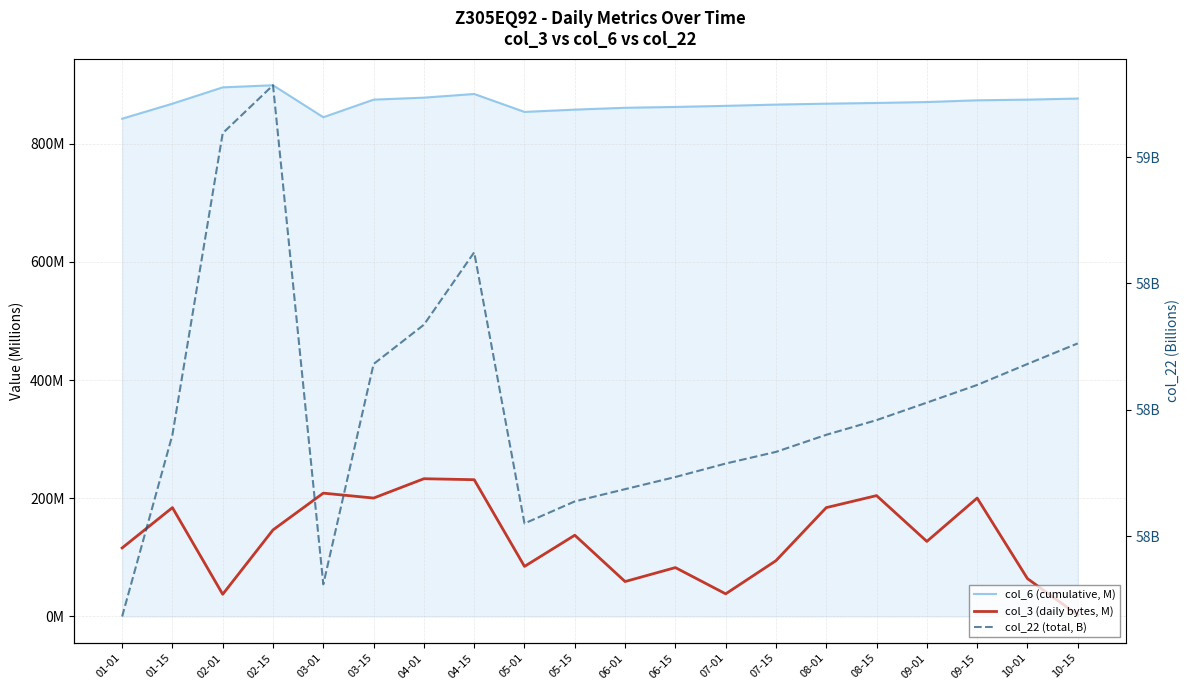

At which label does col_3 (daily bytes, M) reach its minimum?

10-15